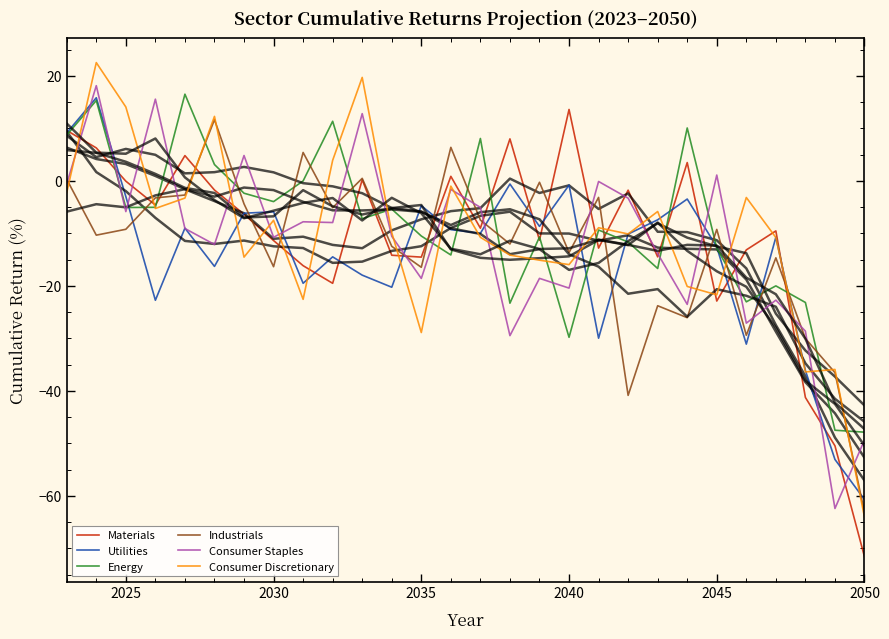

True or false: Energy has a value of -5.1 at 2025.

True